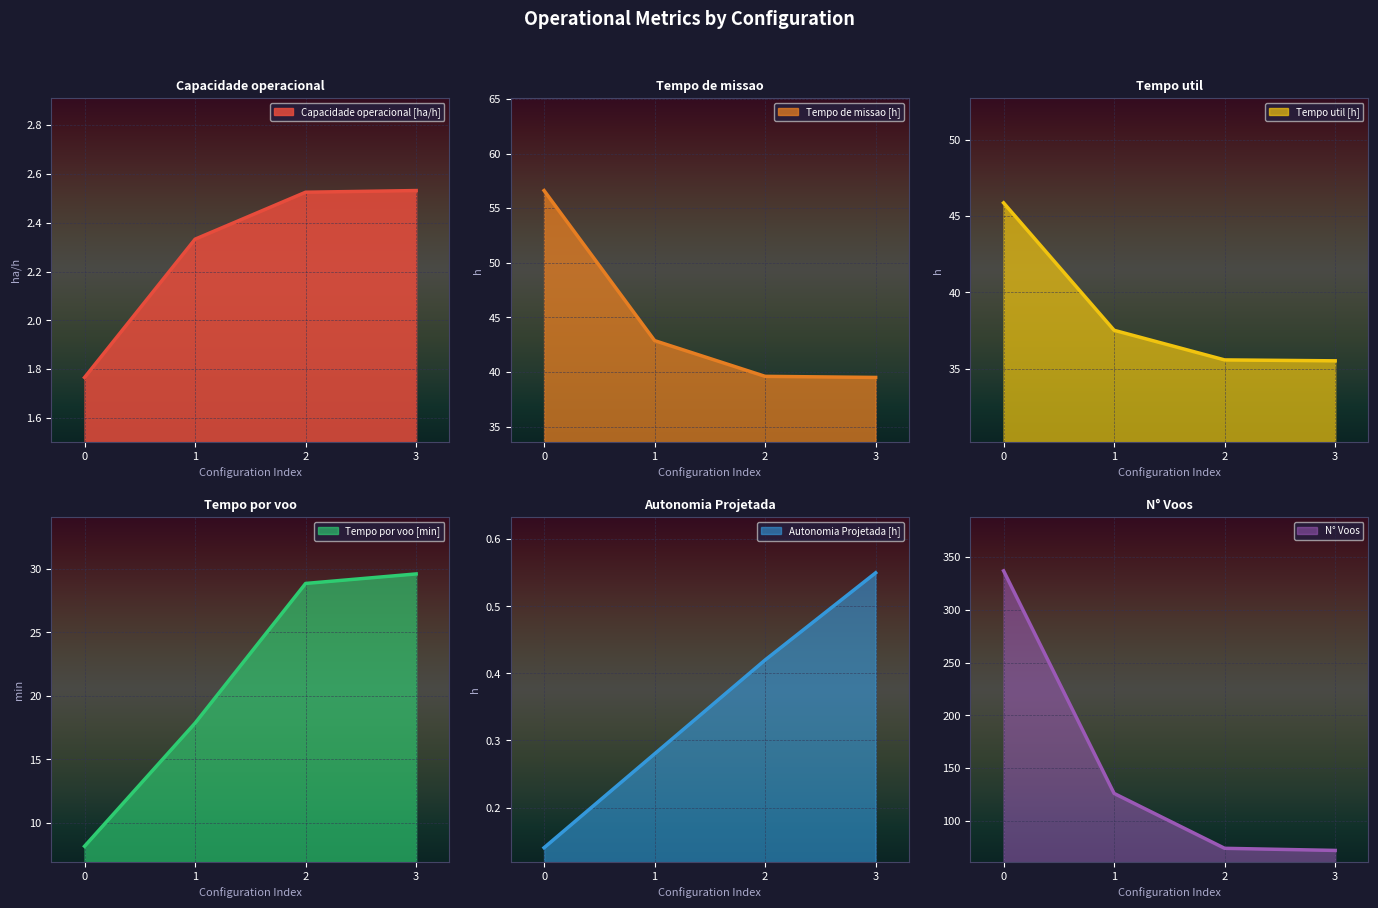

What is the difference between the highest and lowest values at 2?

73.6